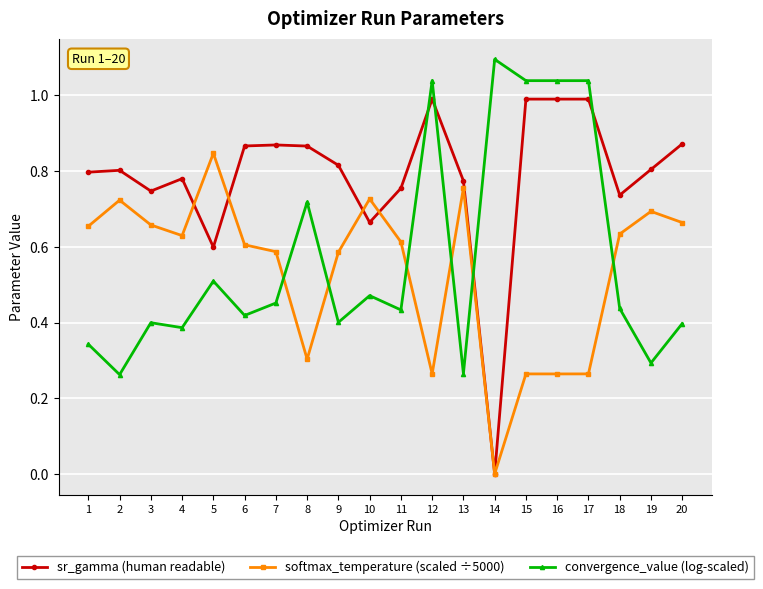

At which category does softmax_temperature (scaled ÷5000) reach its first local valley?

4